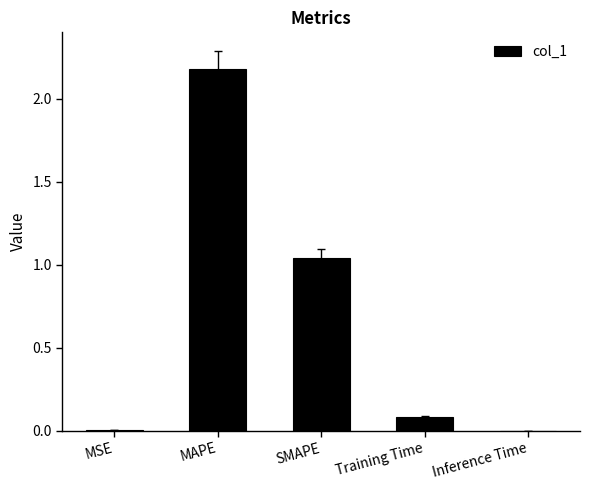

Is it true that the value at MSE is 0.0?

True